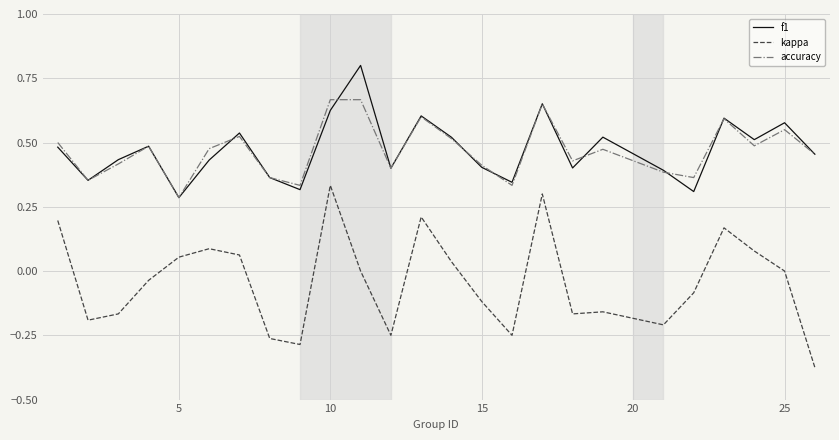

What is the highest value of the f1 series?

0.8